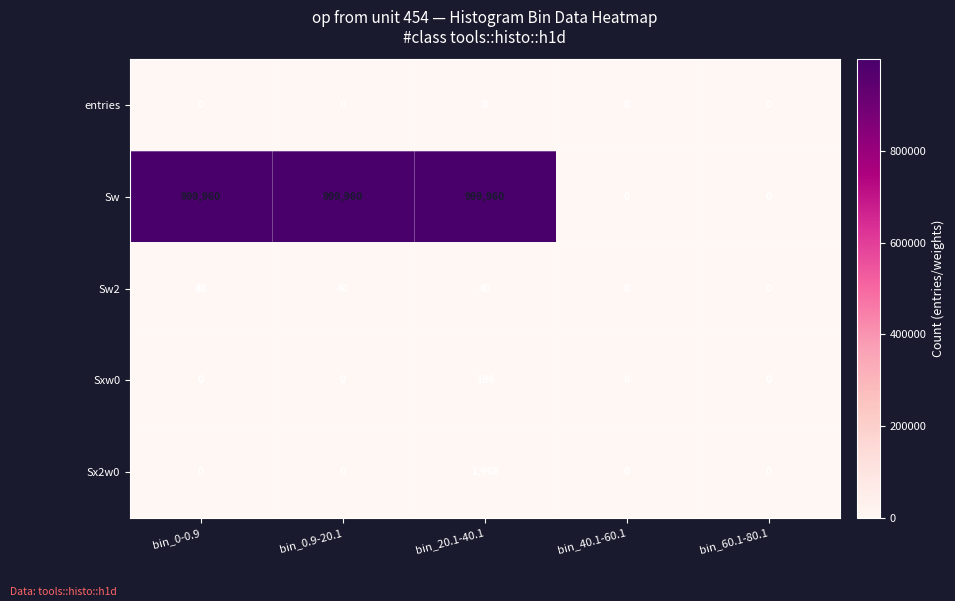

Which series has the widest spread of values?

Sw